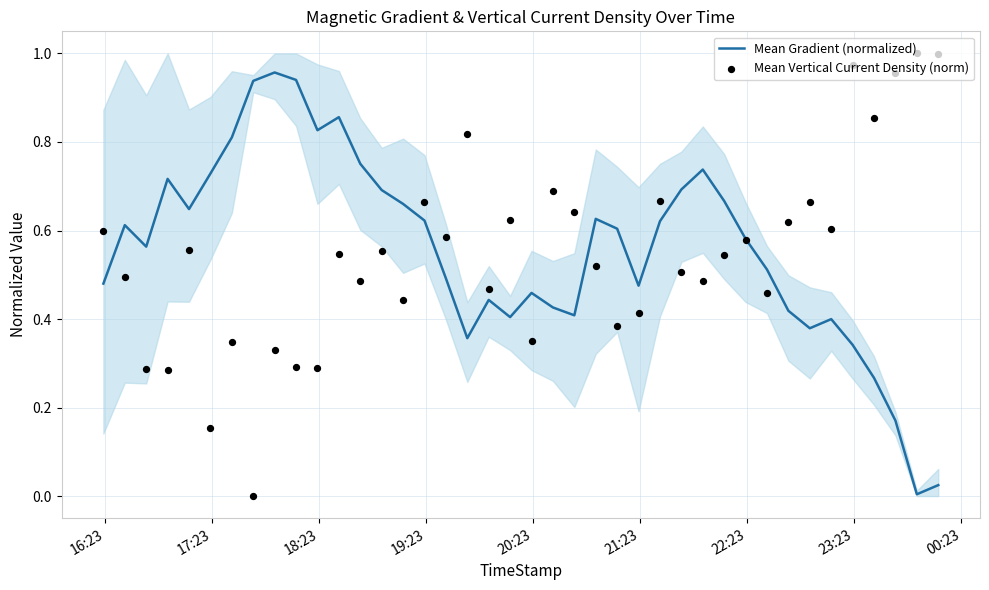

At how many categories does at least one series exceed 0?

40